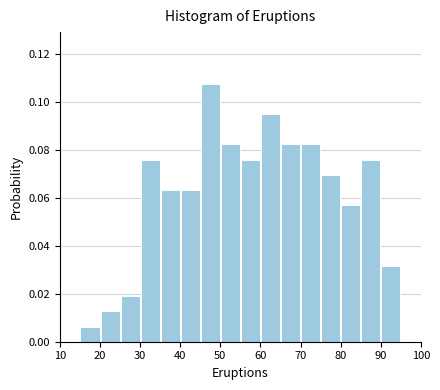

Which range on the x-axis has the tallest bar?

45 to 50